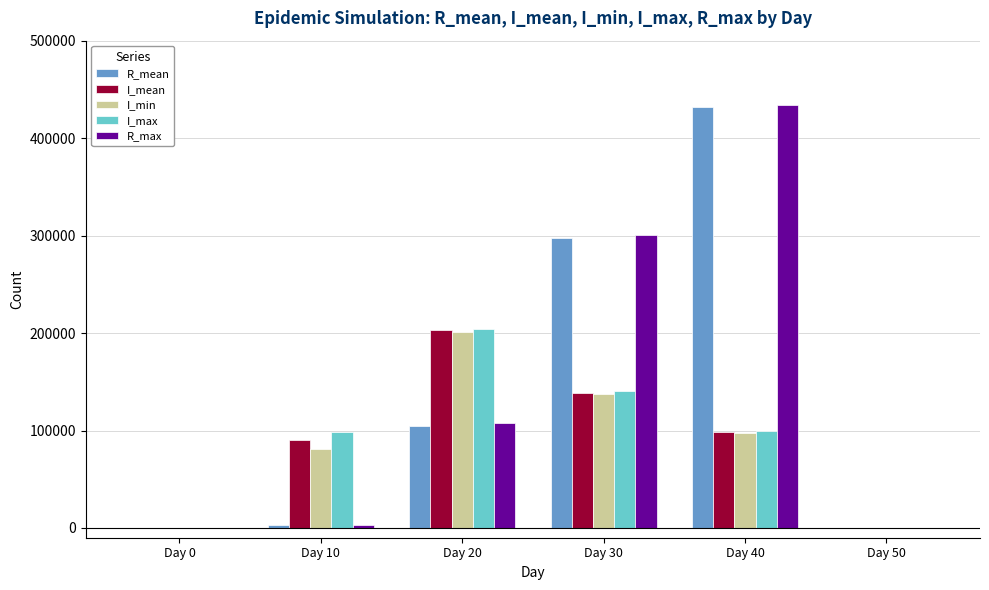

What is the average value of the R_mean series?

139543.5